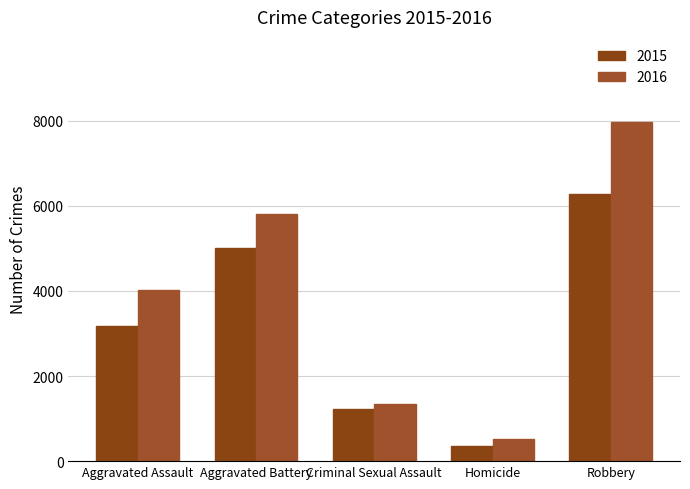

How many 2015 values are between 1224 and 5015?

3